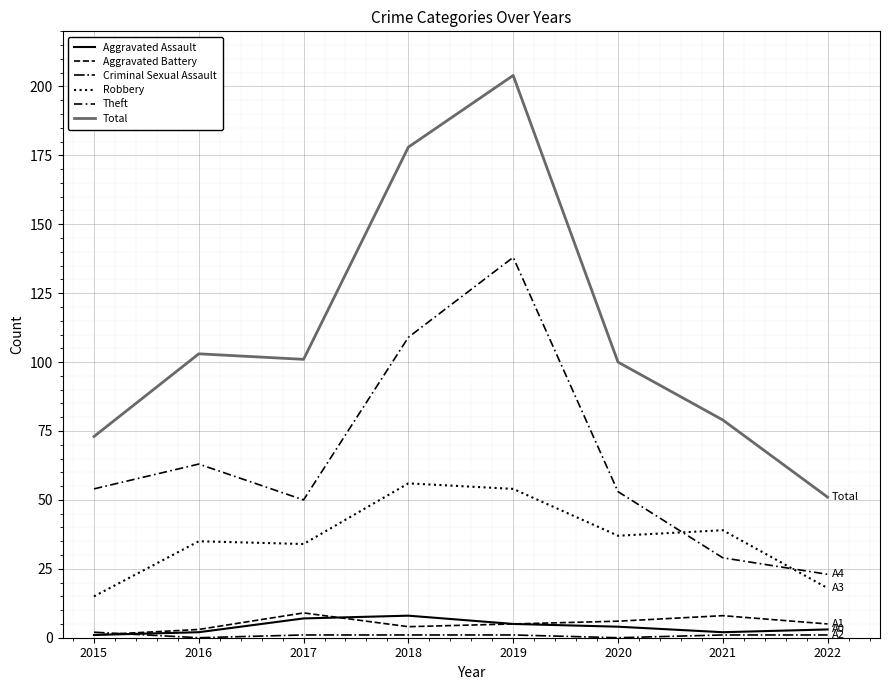

True or false: Theft and Aggravated Assault cross at least once.

False